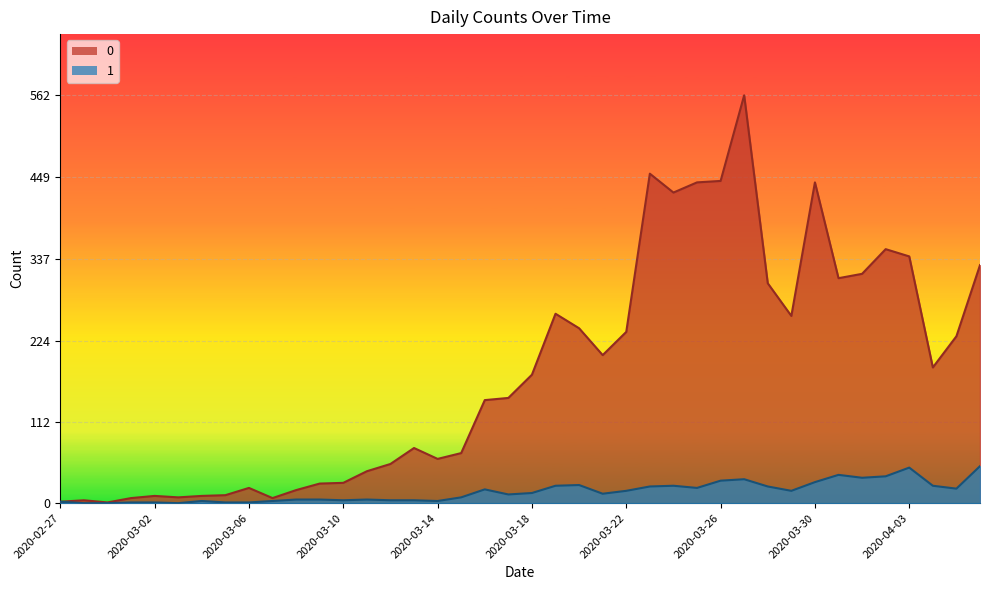

How many data points in 0 are above 177?

19